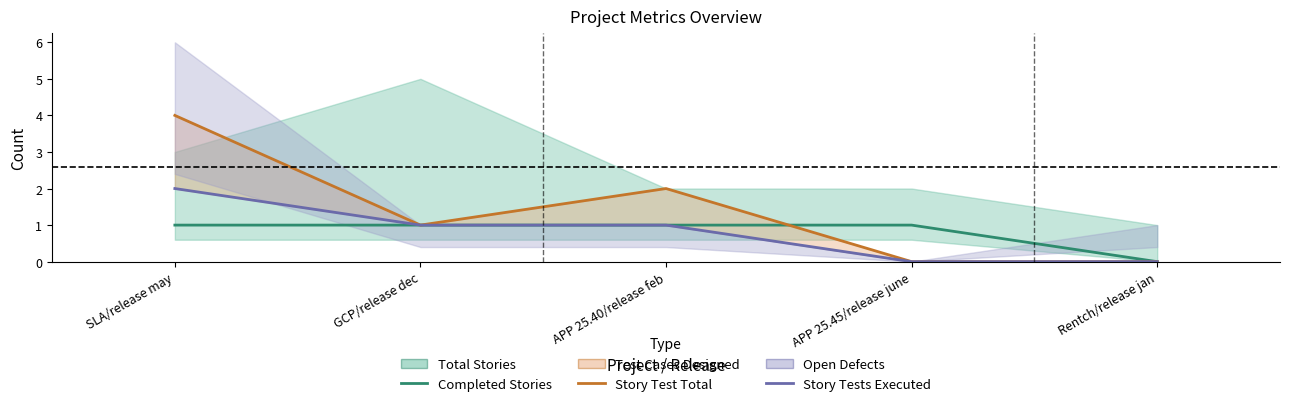

True or false: Story Test Total has a value of 1 at APP 25.40/release feb.

False